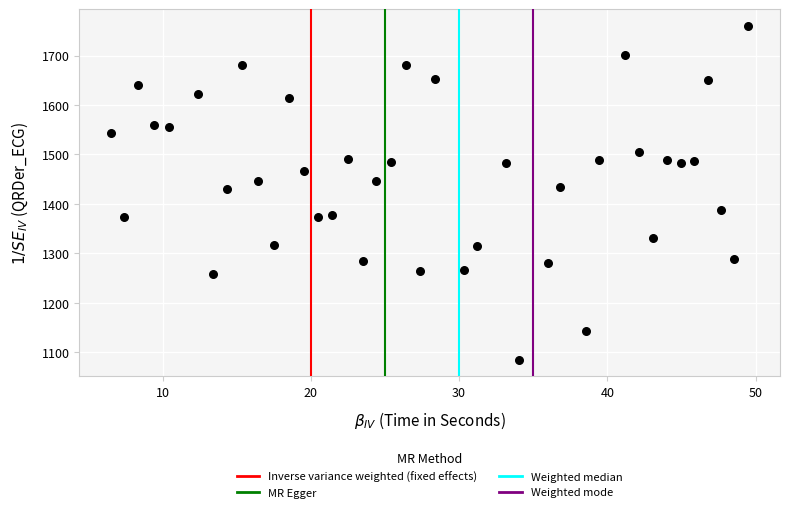

What is the range of Y values (max minus min)?

675.5